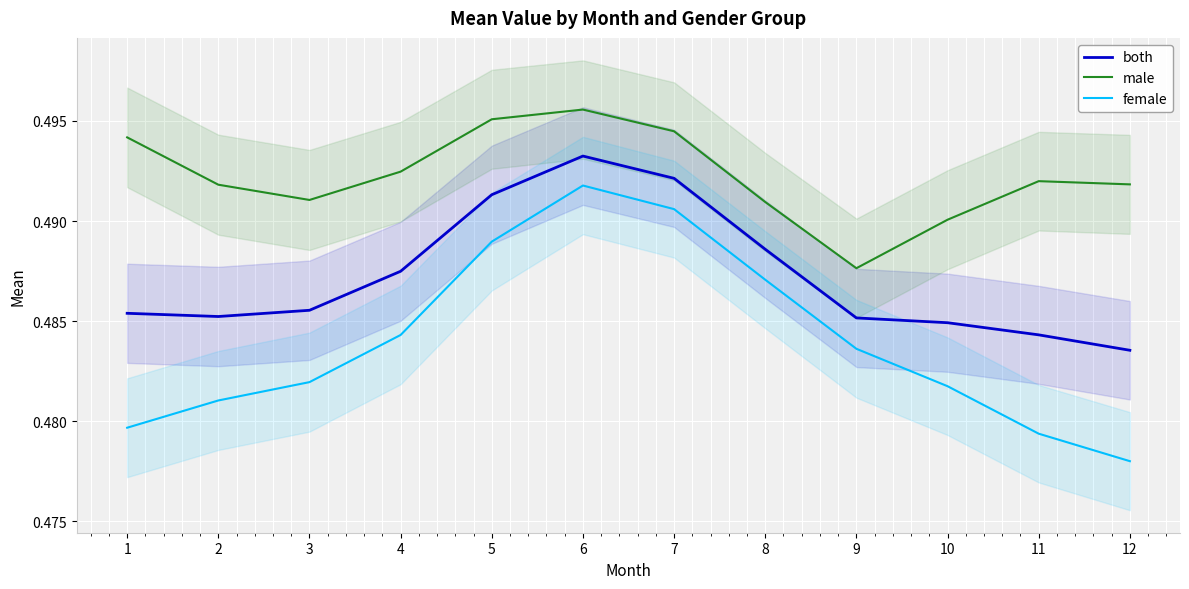

How many series are shown in this chart?

3